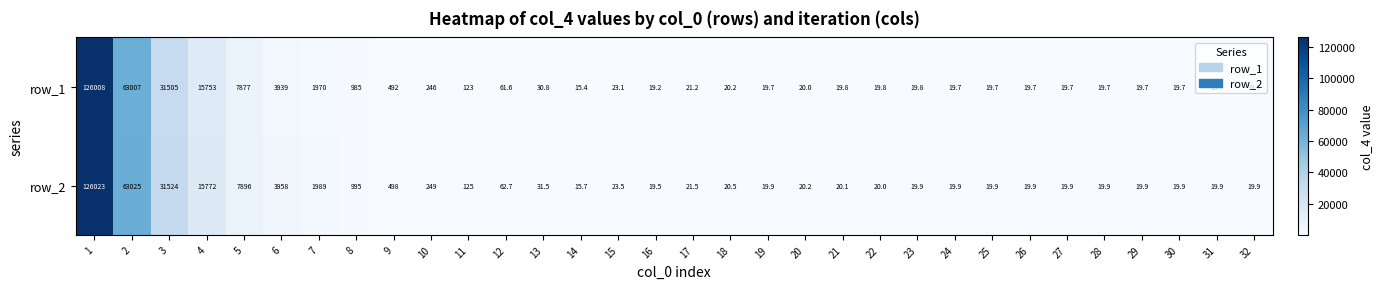

What value does the row_1 series have at 32?

19.7